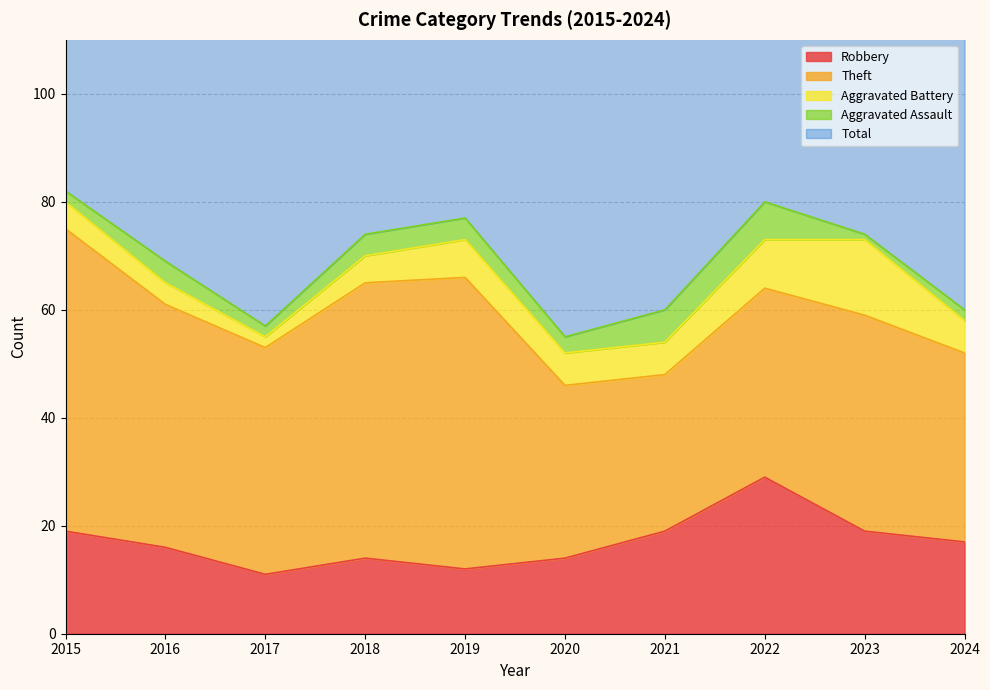

At which label is Robbery closest to 20?

2015